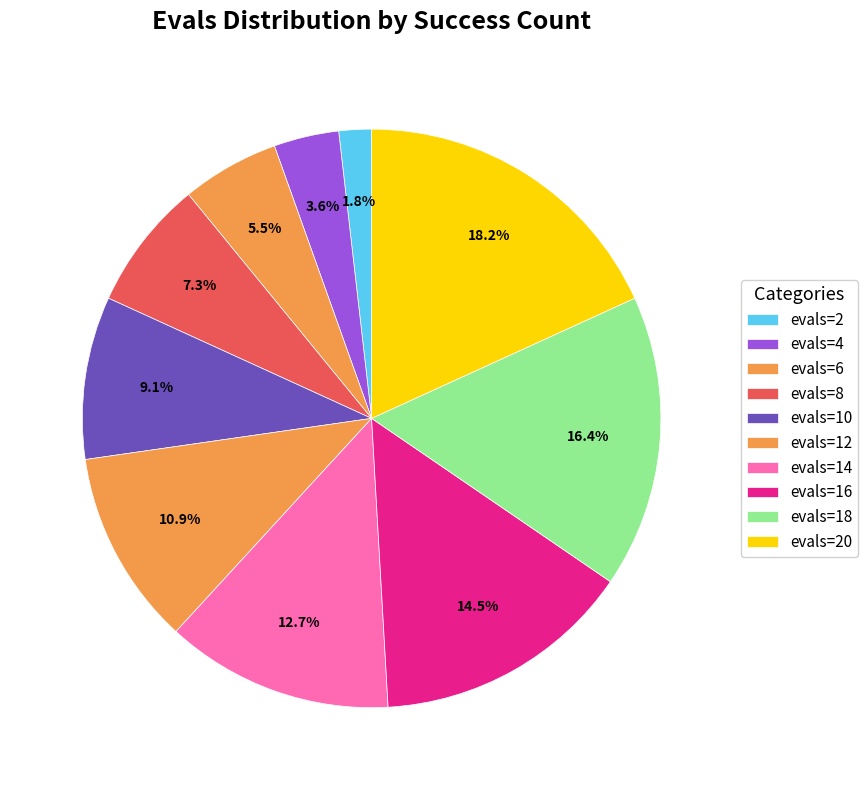

Rank the categories by value from highest to lowest.

evals=20, evals=18, evals=16, evals=14, evals=12, evals=10, evals=8, evals=6, evals=4, evals=2